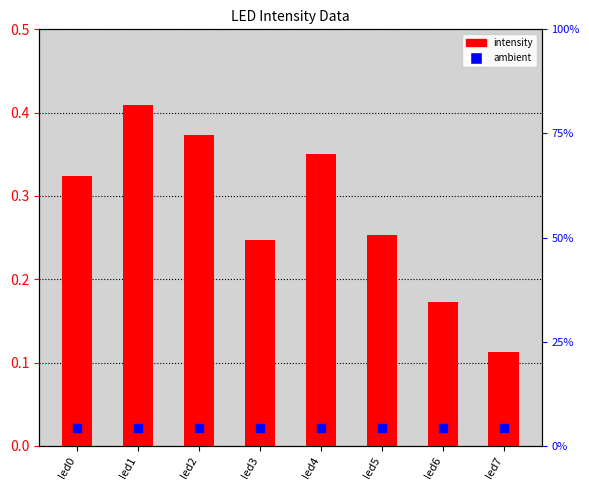

At how many categories does at least one series exceed 0?

8